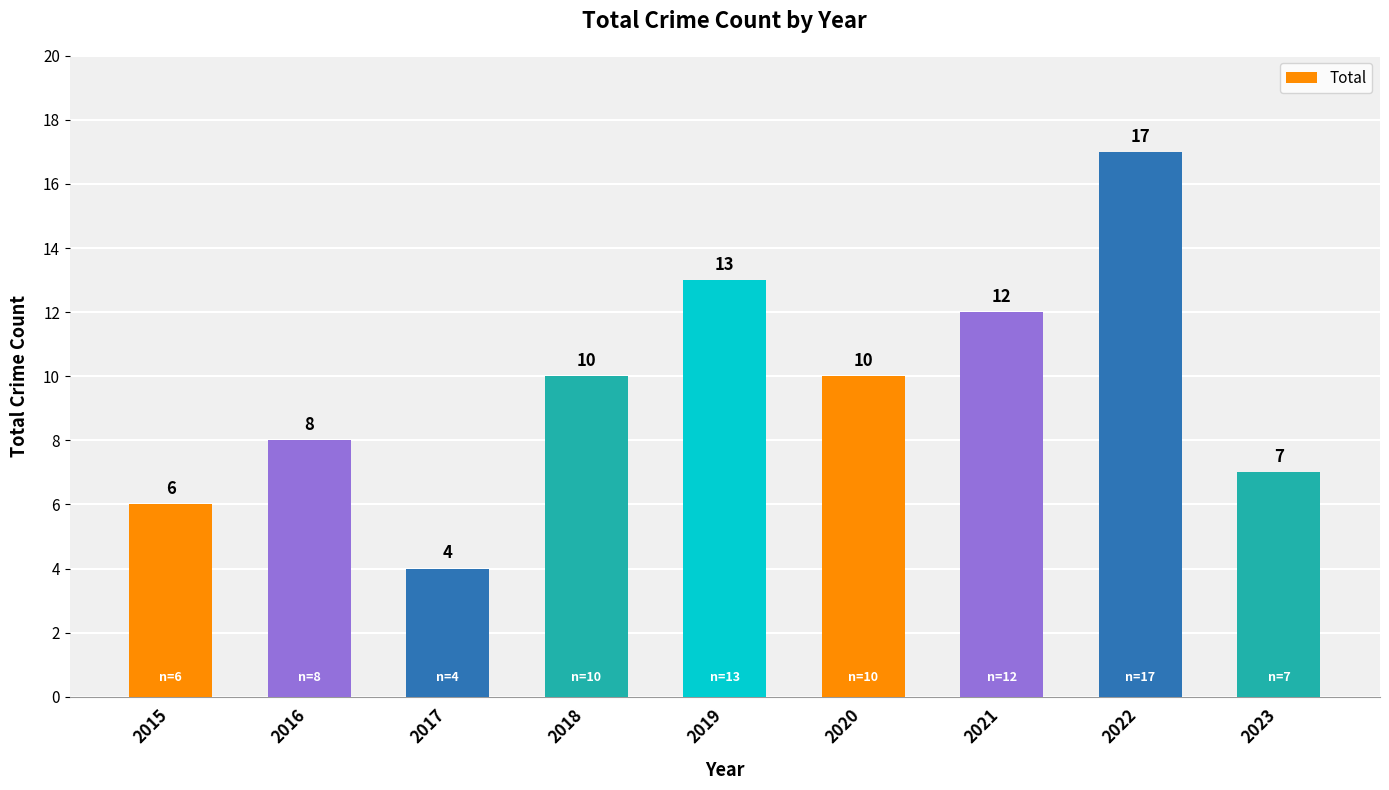

The chart shows a value of 12 at 2016. True or false?

False